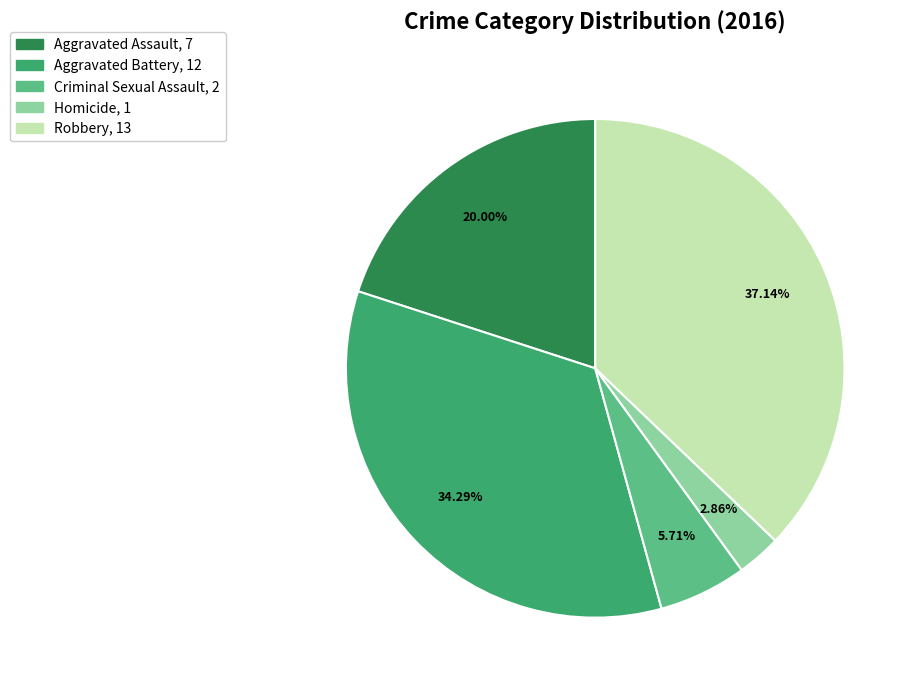

To the nearest percent, what is the difference between the largest and smallest slice percentages?

34%